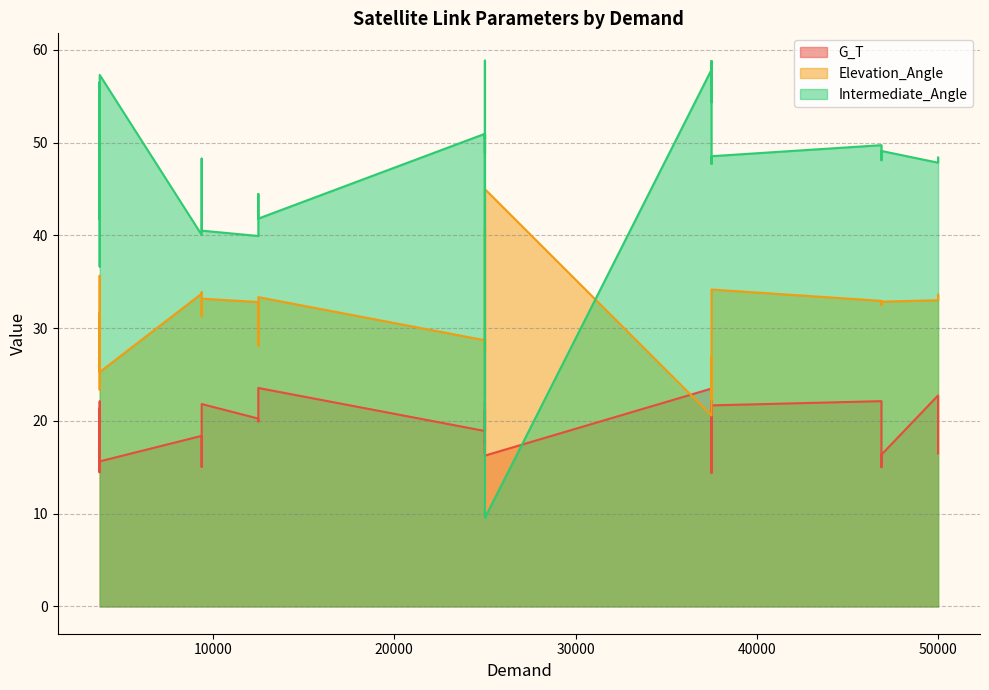

What is the spread (max minus min) of values at 25000?

29.7